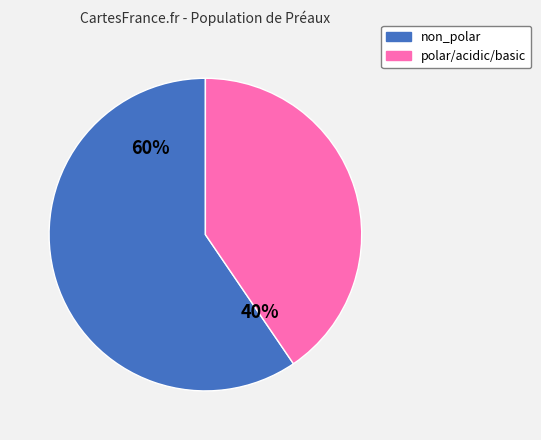

Which category accounts for the majority?

non_polar